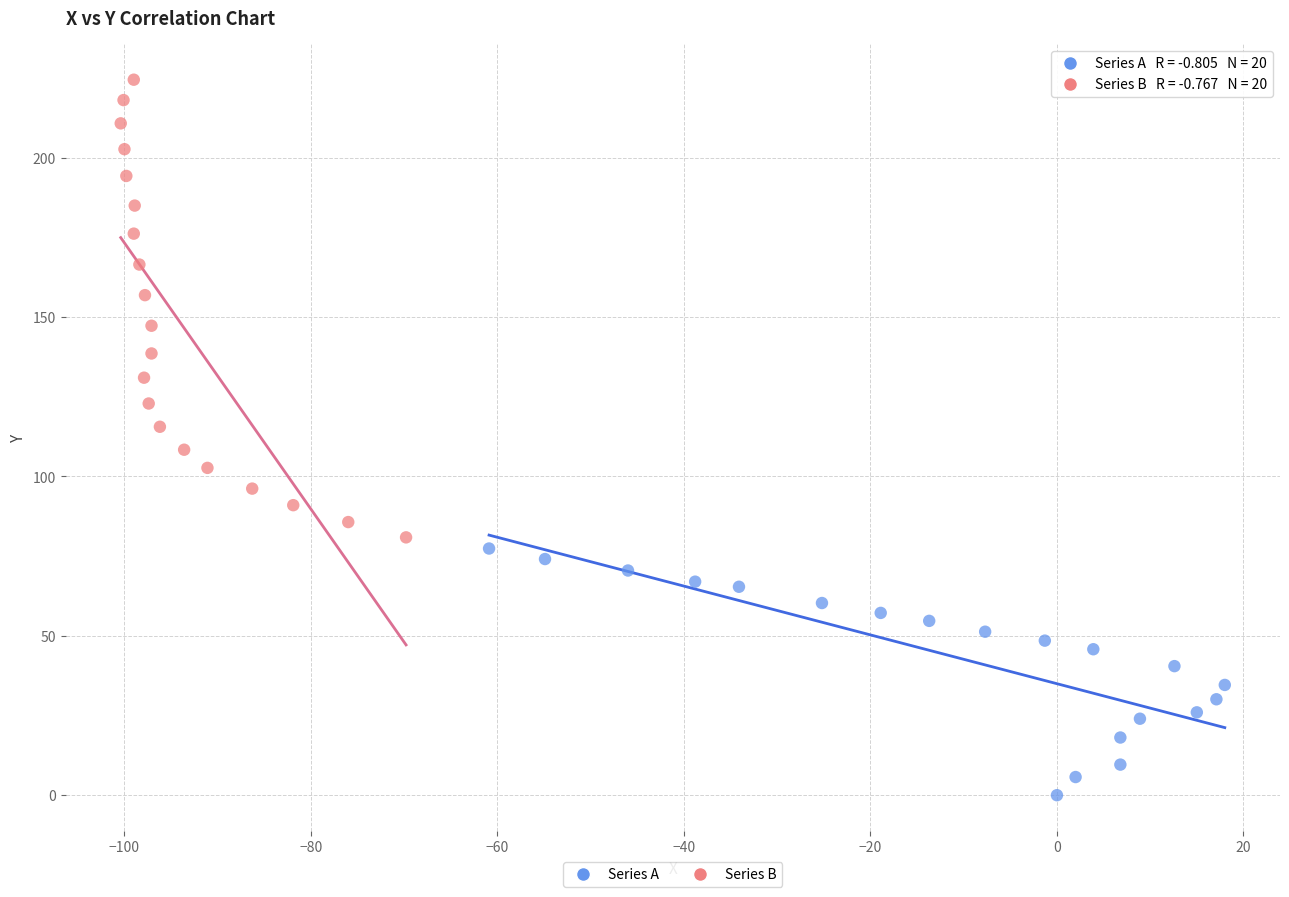

Which series has the widest spread of Y values?

Series B